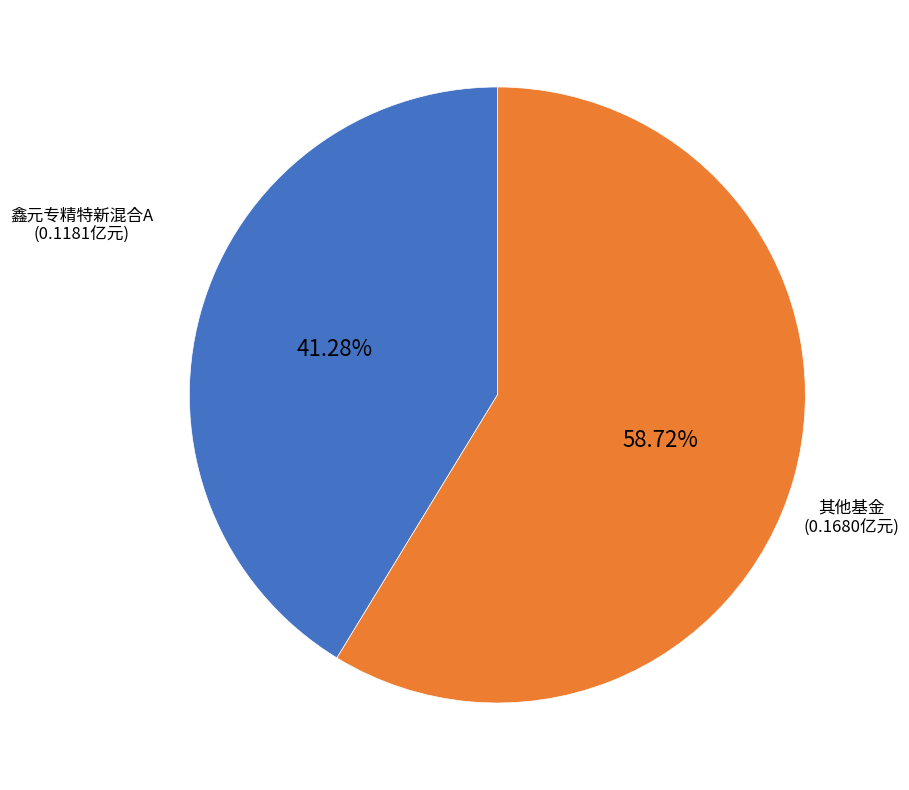

Is there any slice that represents more than half of the pie?

Yes